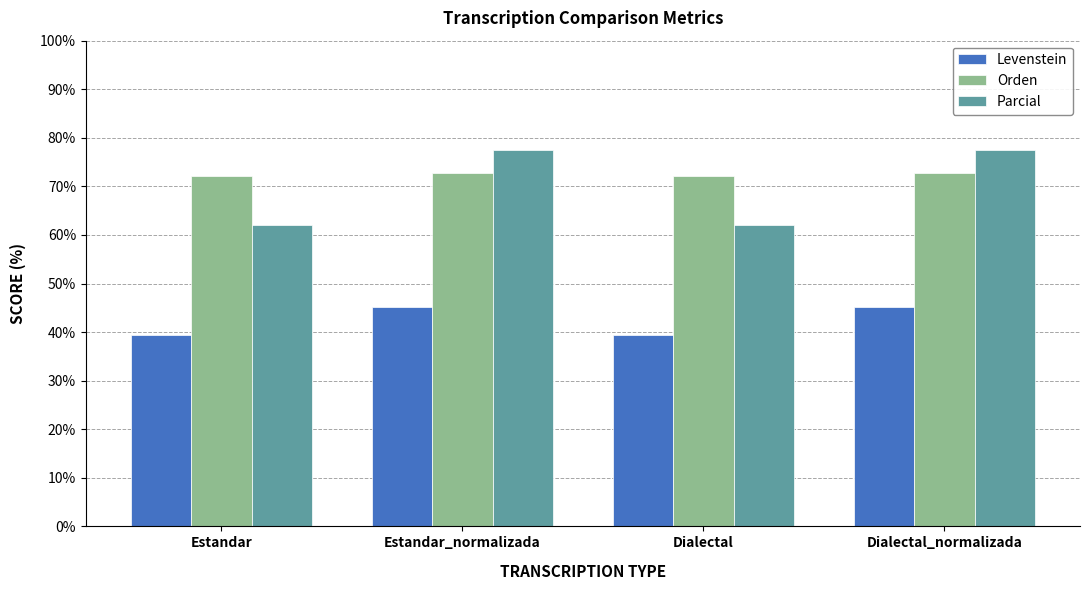

List the series in order of their peak value, highest first.

Parcial, Orden, Levenstein